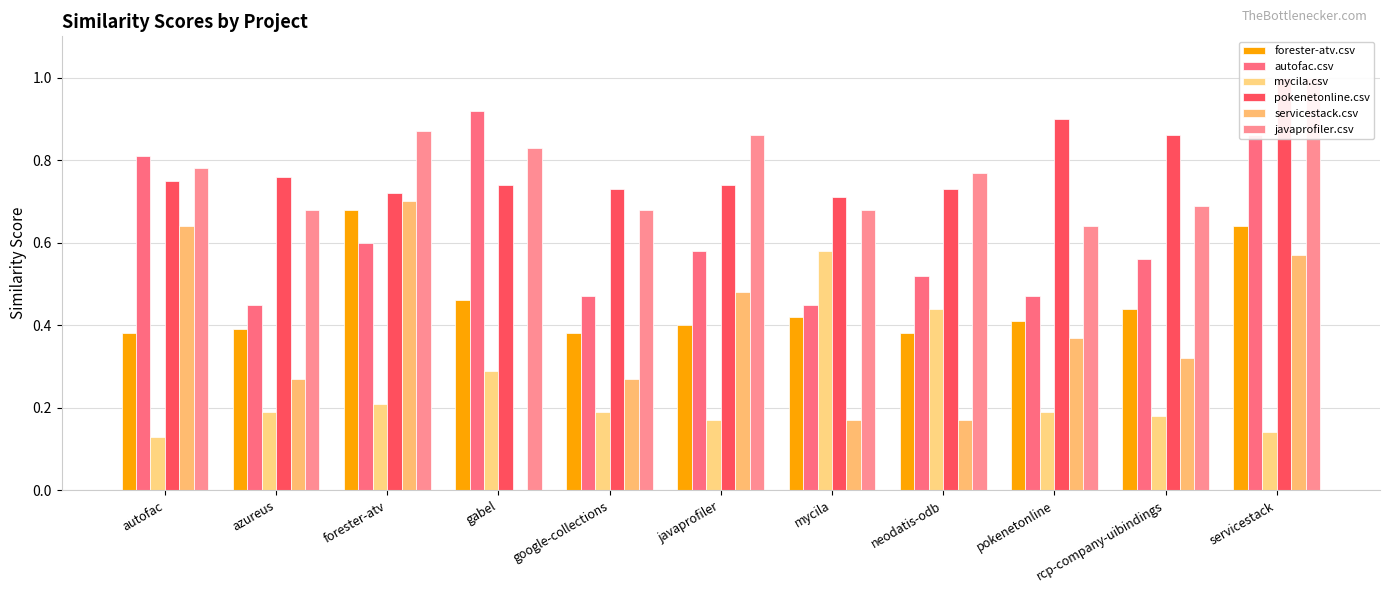

Are the bars horizontal?

No